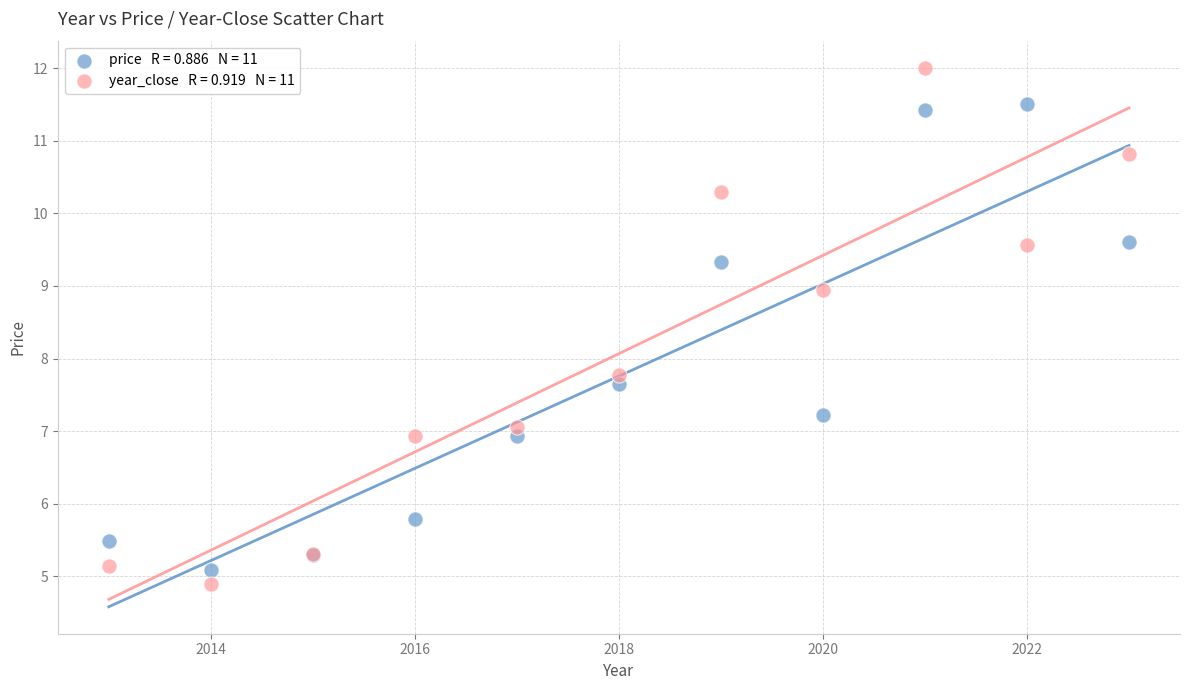

Across all series, what Y value is closest to 8?

7.8